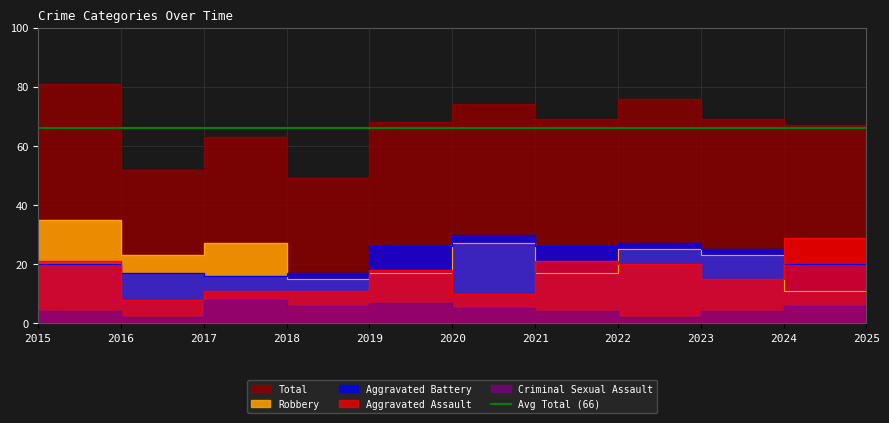

Where is Robbery nearest to the value 23?

2016